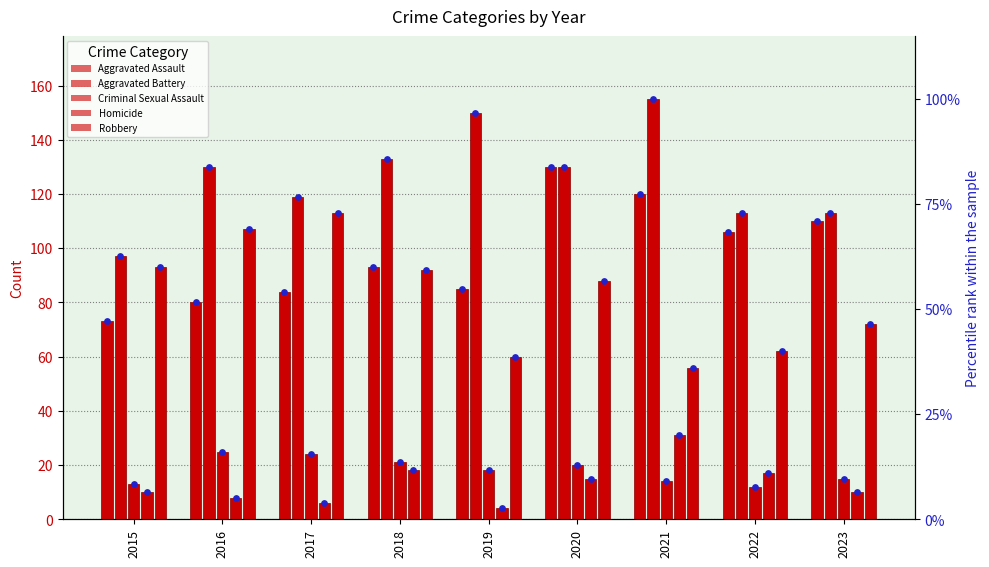

At which category is the sum across all series the highest?

2020